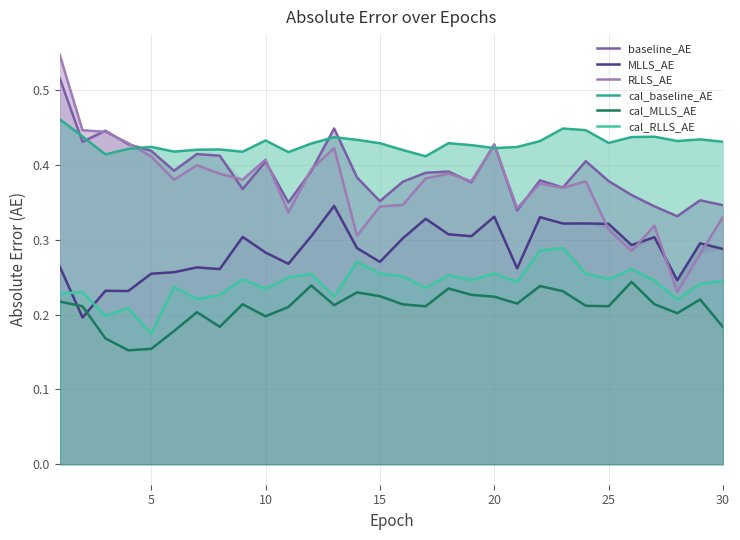

True or false: baseline_AE and MLLS_AE cross at least once.

False